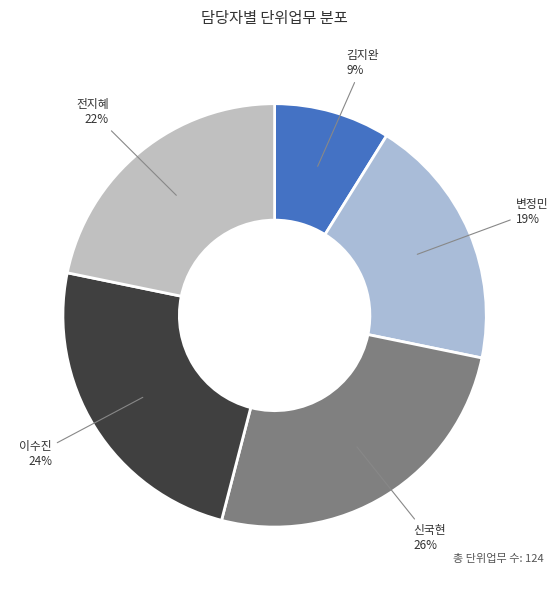

Does 신국현 account for over 50% of the chart?

No